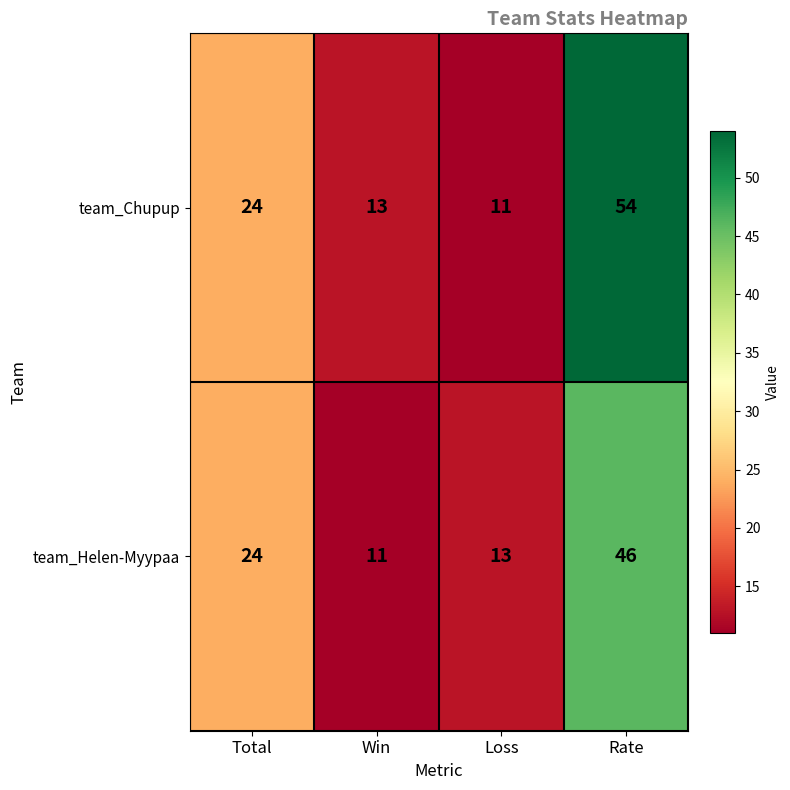

Is the value of team_Chupup at Rate greater than the value of team_Helen-Myypaa at Win?

Yes